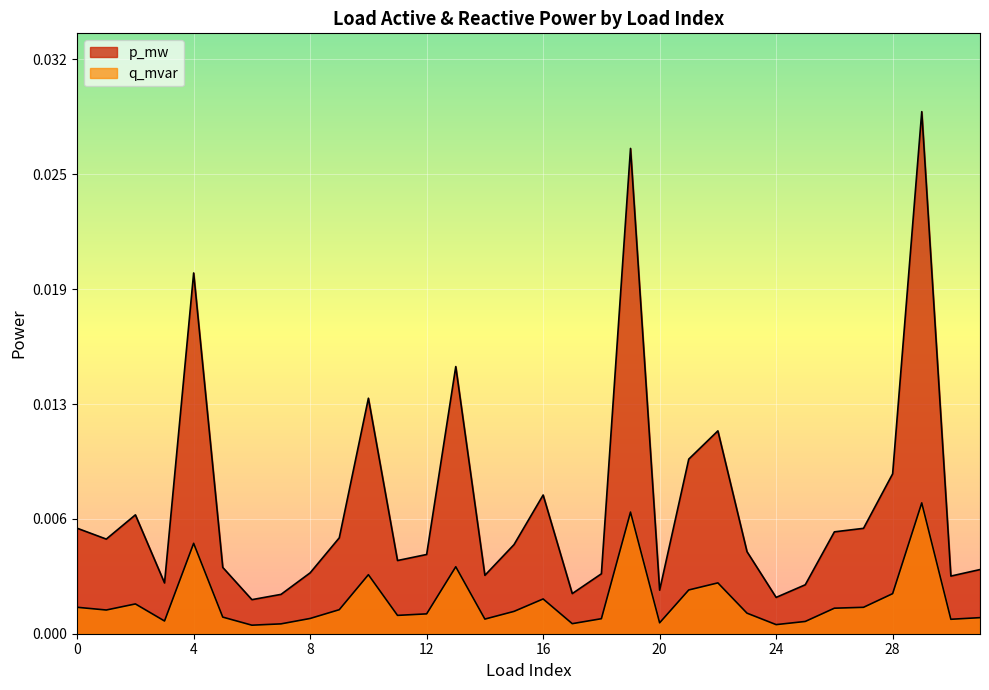

True or false: q_mvar has a value of 0.0 at 14.

True